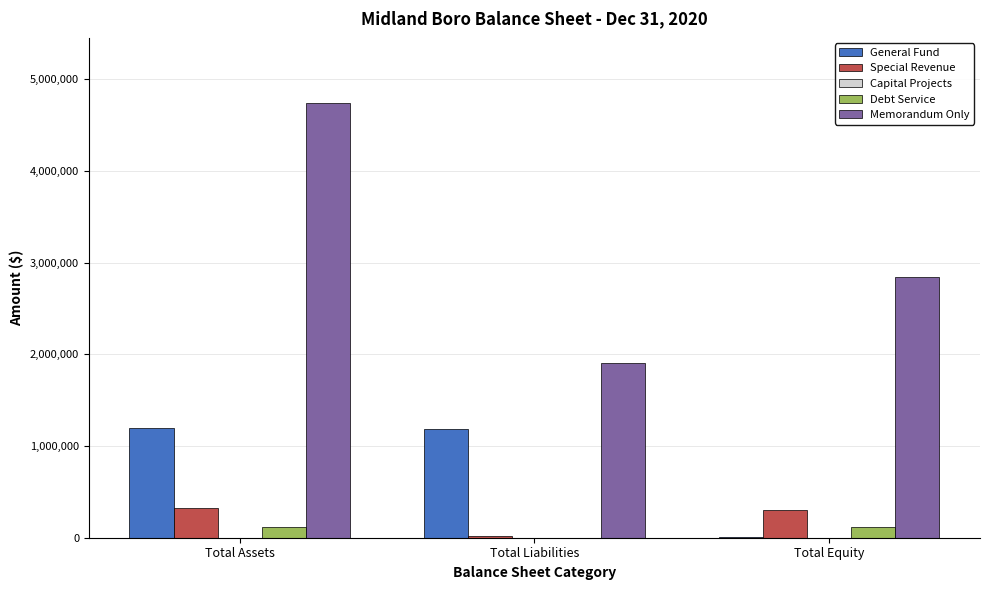

What is the sum of all Debt Service values?

223746